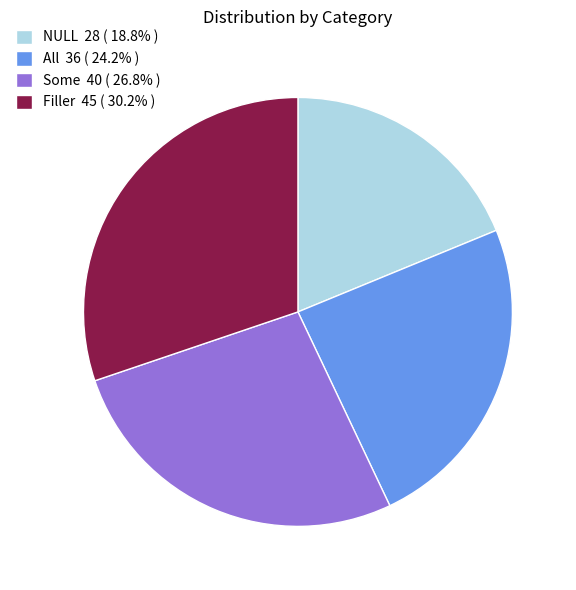

Is there a majority slice in this chart?

No